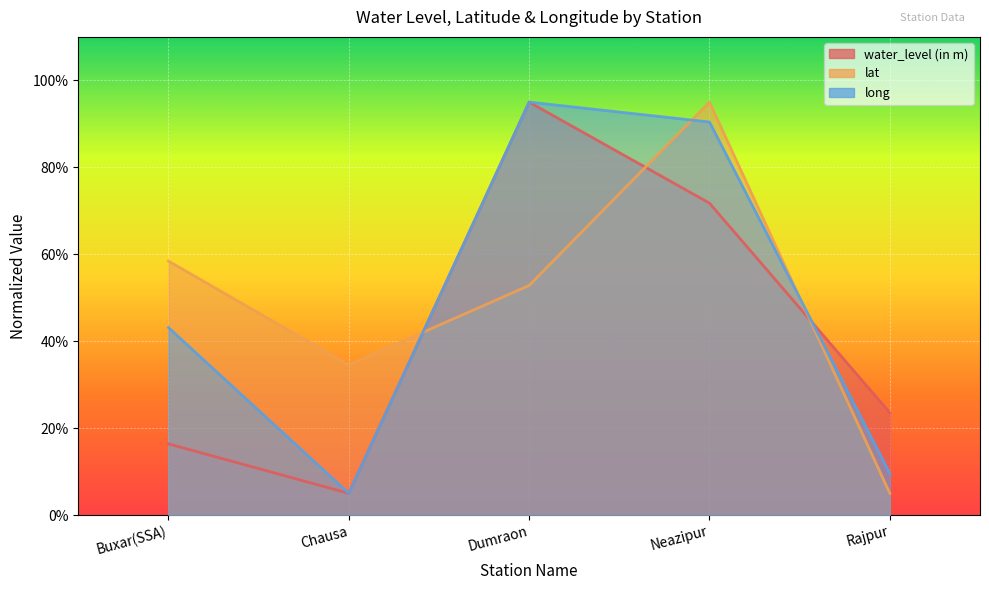

Count the number of data series in this chart.

3